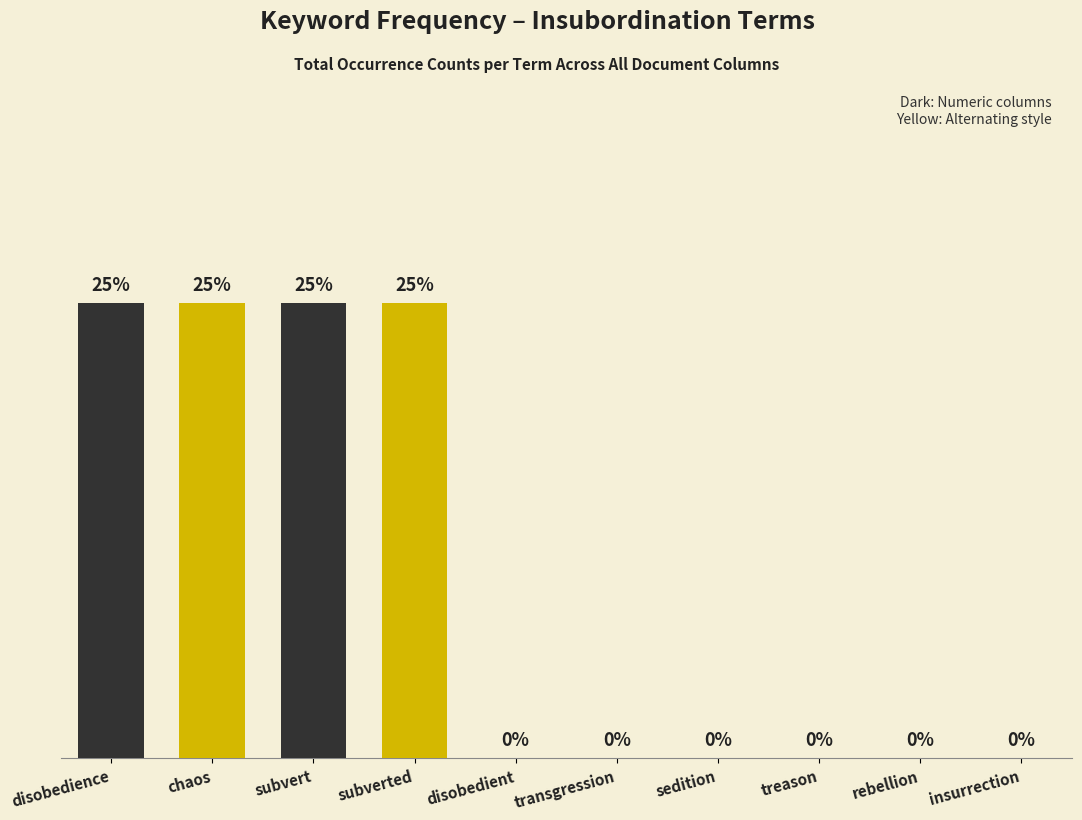

Which has a higher value, rebellion or disobedience?

disobedience